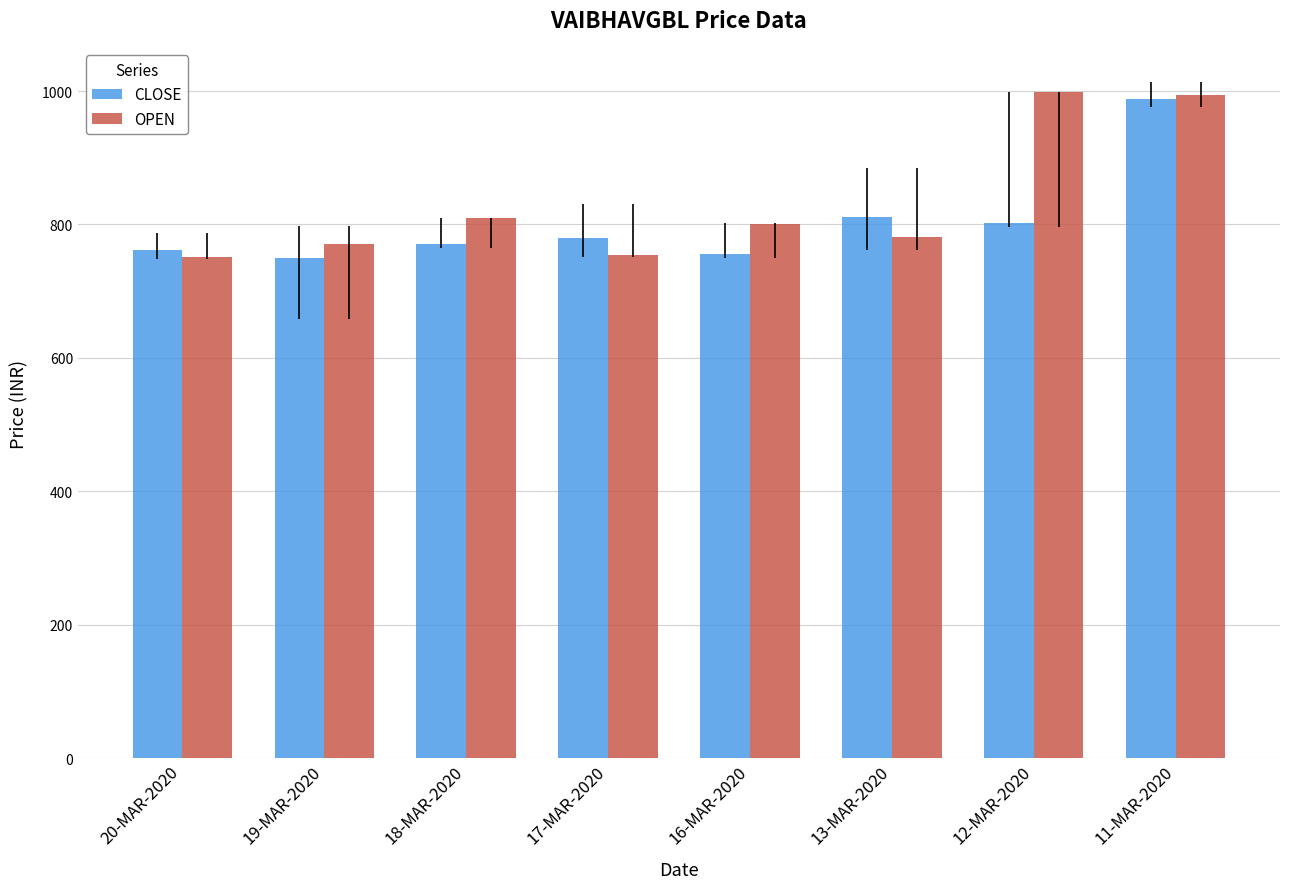

Where does the OPEN series first go above 800?

18-MAR-2020